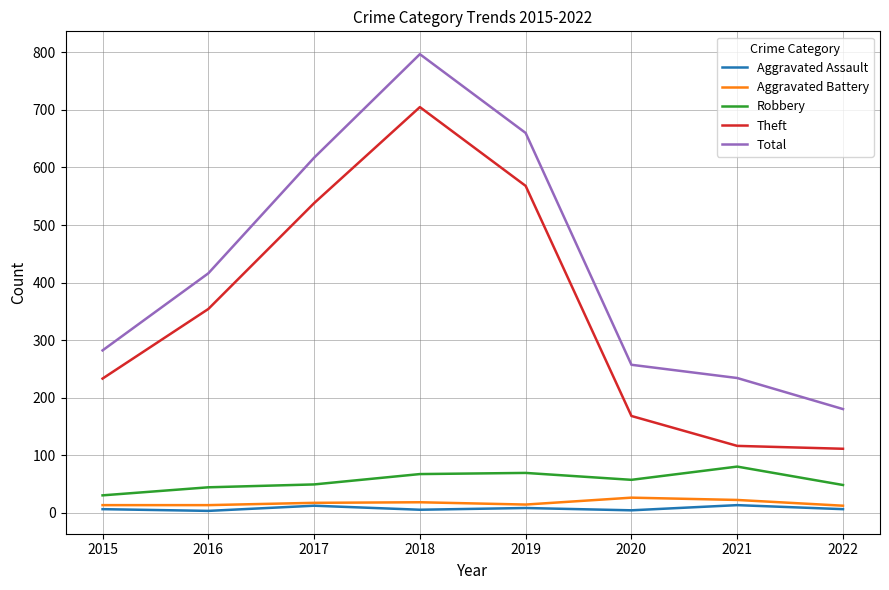

What is the average value of the Robbery series?

56